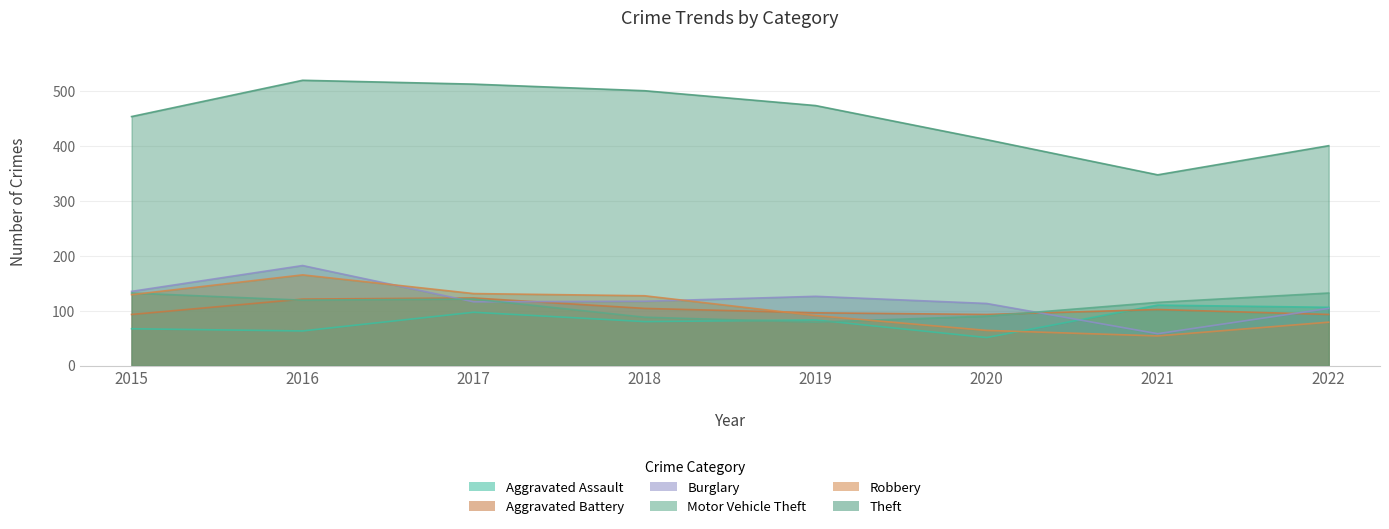

Reading right to left, extract all data points from this chart.

Aggravated Assault: 2022=106	2021=110	2020=51	2019=83	2018=80	2017=97	2016=63	2015=67
Aggravated Battery: 2022=93	2021=102	2020=93	2019=96	2018=104	2017=123	2016=121	2015=93
Burglary: 2022=104	2021=58	2020=113	2019=126	2018=117	2017=116	2016=182	2015=135
Motor Vehicle Theft: 2022=132	2021=115	2020=90	2019=79	2018=88	2017=121	2016=119	2015=132
Robbery: 2022=79	2021=54	2020=64	2019=91	2018=127	2017=131	2016=165	2015=129
Theft: 2022=400	2021=347	2020=411	2019=473	2018=500	2017=512	2016=519	2015=453